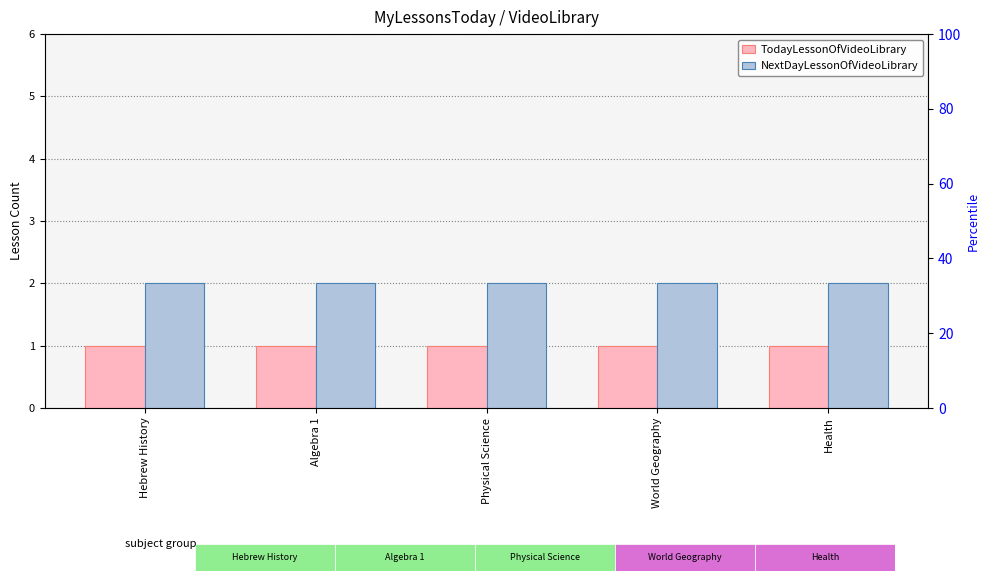

How many bars are there in each group?

2